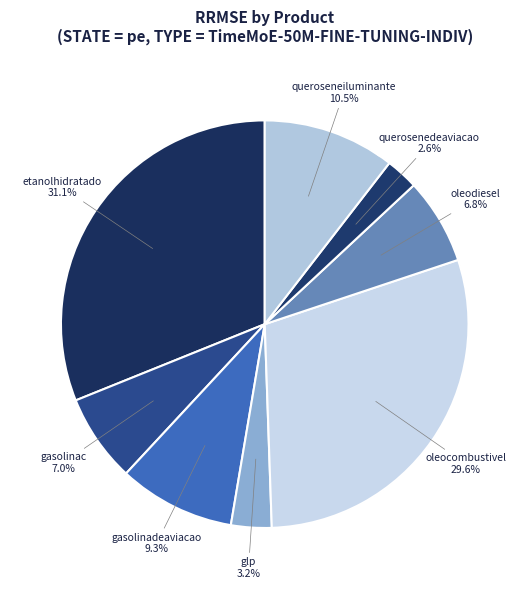

What percentage is NOT represented by glp?

96.8%